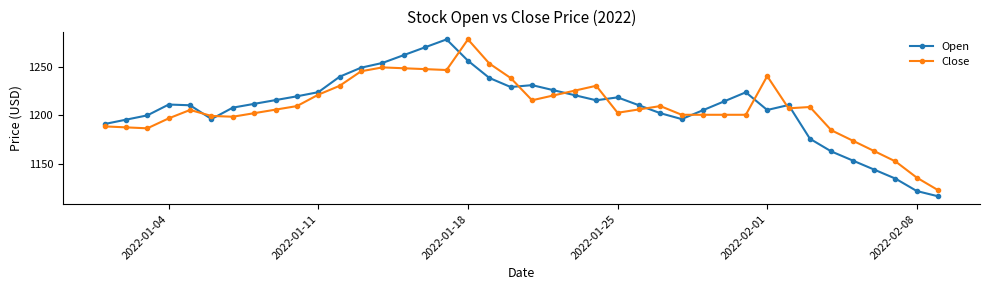

True or false: Open has more than 2 points higher than both neighbors.

True